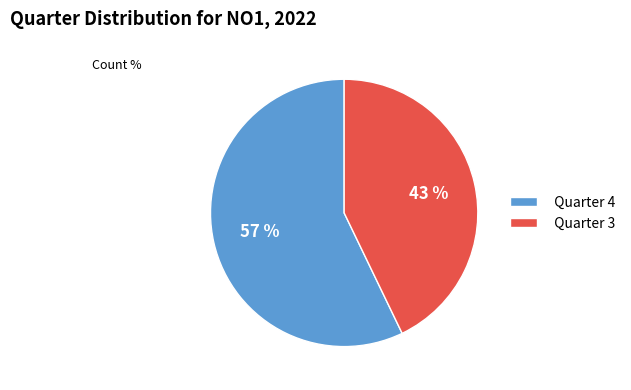

What percentage is the Quarter 3 slice, to the nearest percent?

43%